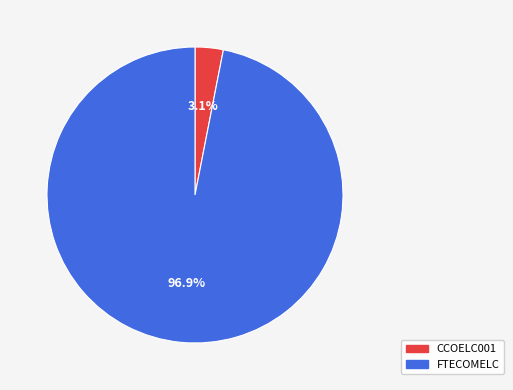

How many segments does this pie chart have?

2